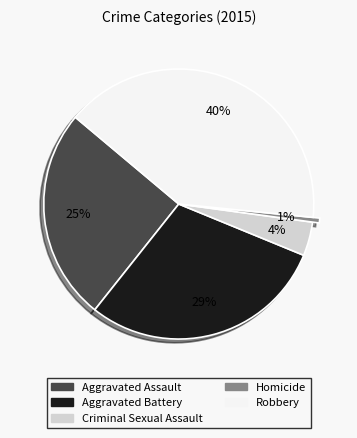

True or false: Aggravated Battery accounts for 19% of the total.

False